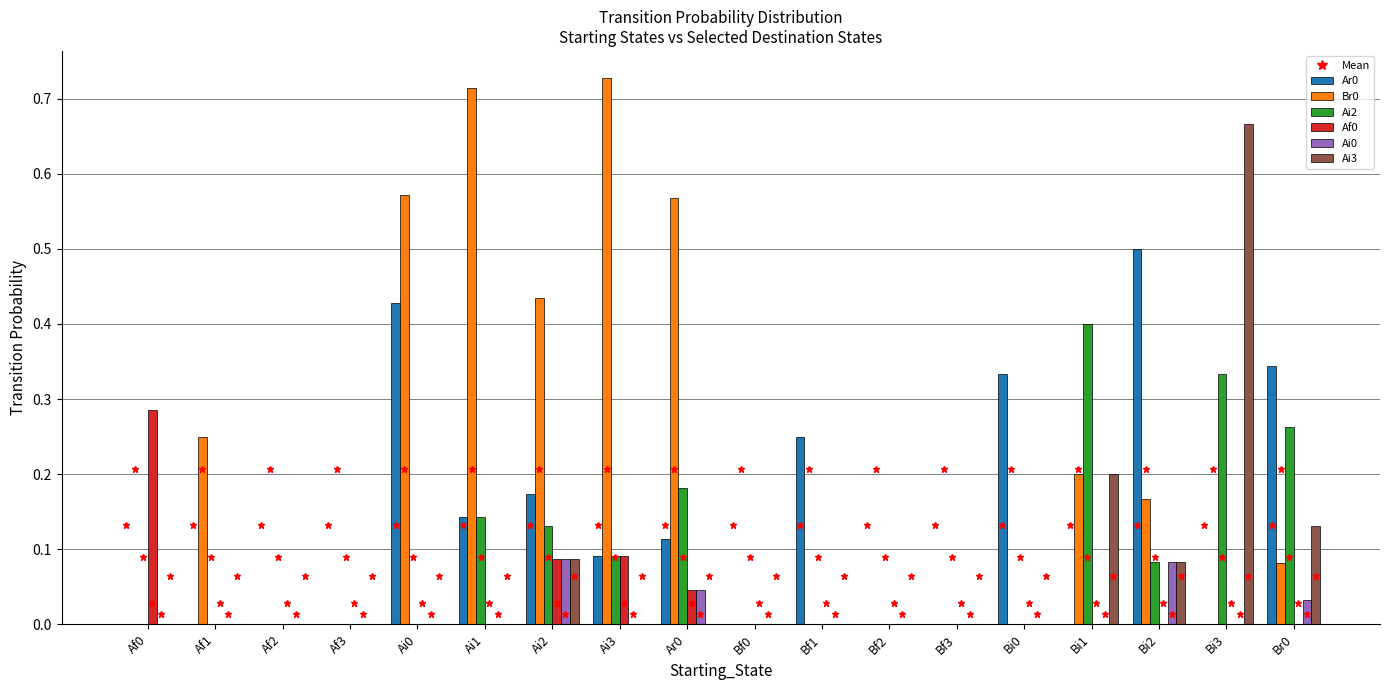

Is it true that Af0 equals 0.0 at Bi2?

True